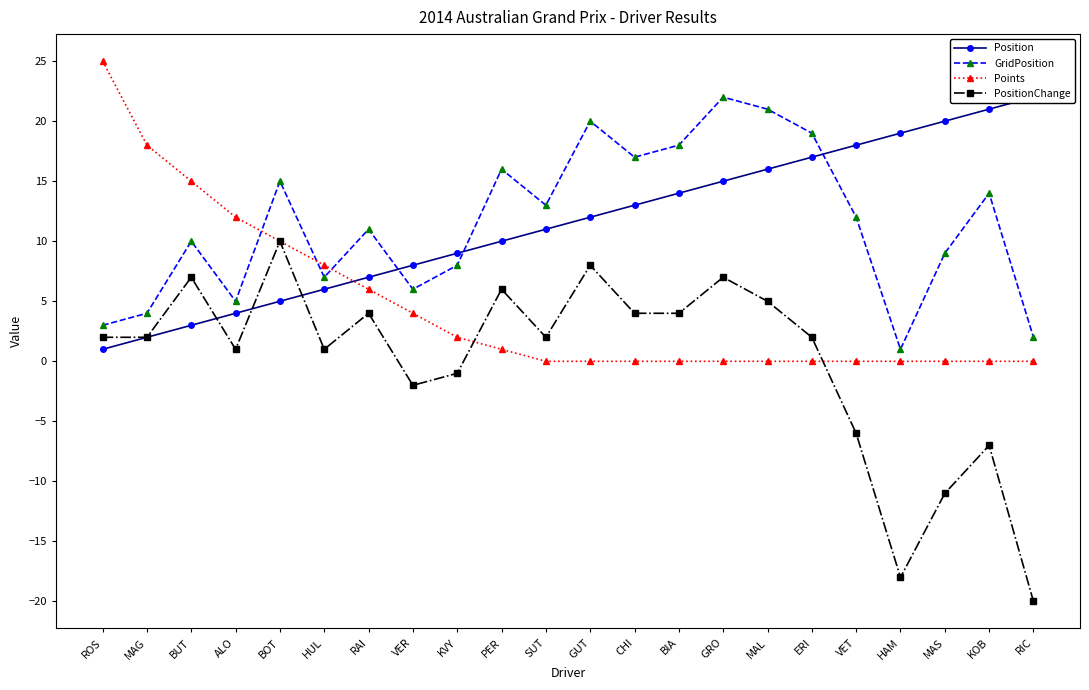

What position from the left is BIA?

14